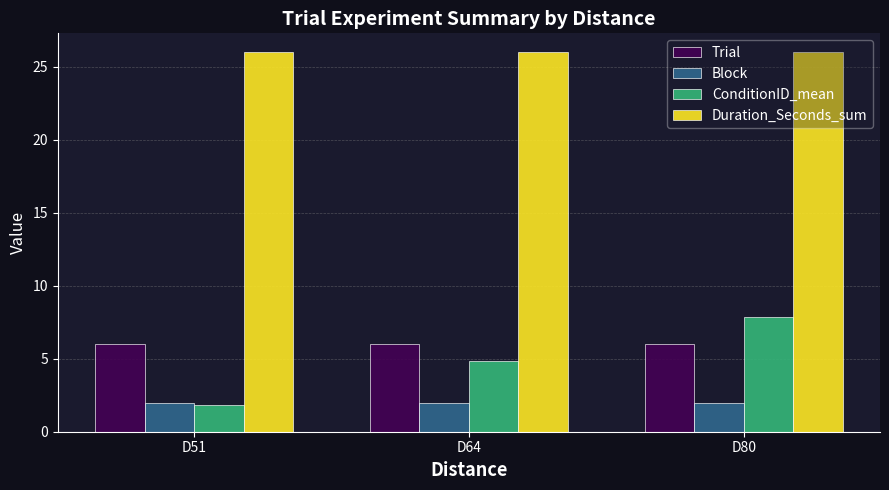

Reading right to left, list all the values displayed in this chart.

Trial: D80=6.0	D64=6.0	D51=6.0
Block: D80=2.0	D64=2.0	D51=2.0
ConditionID_mean: D80=7.8	D64=4.8	D51=1.8
Duration_Seconds_sum: D80=26.0	D64=26.0	D51=26.0